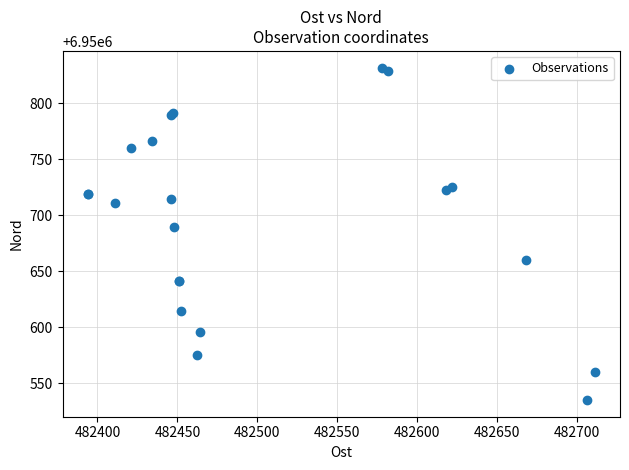

What Y value in the scatter plot is closest to 6950683?

6950690